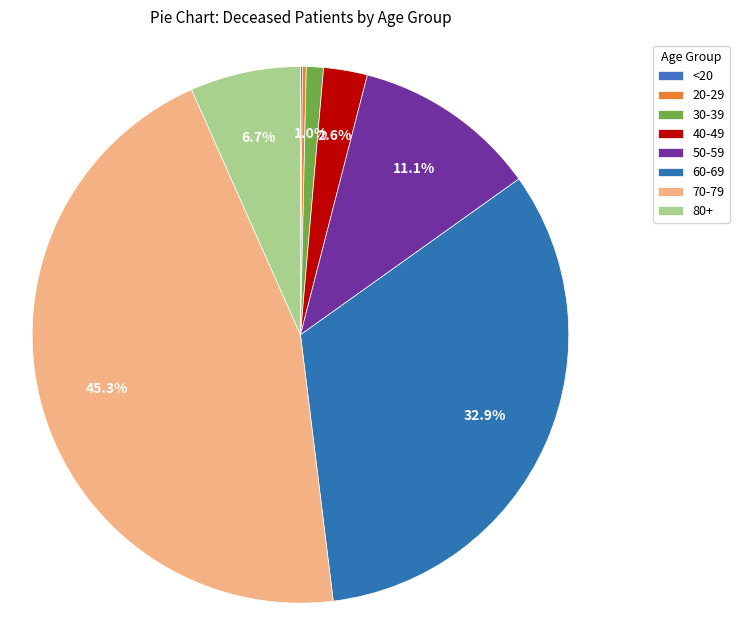

Which slice is the smallest?

<20